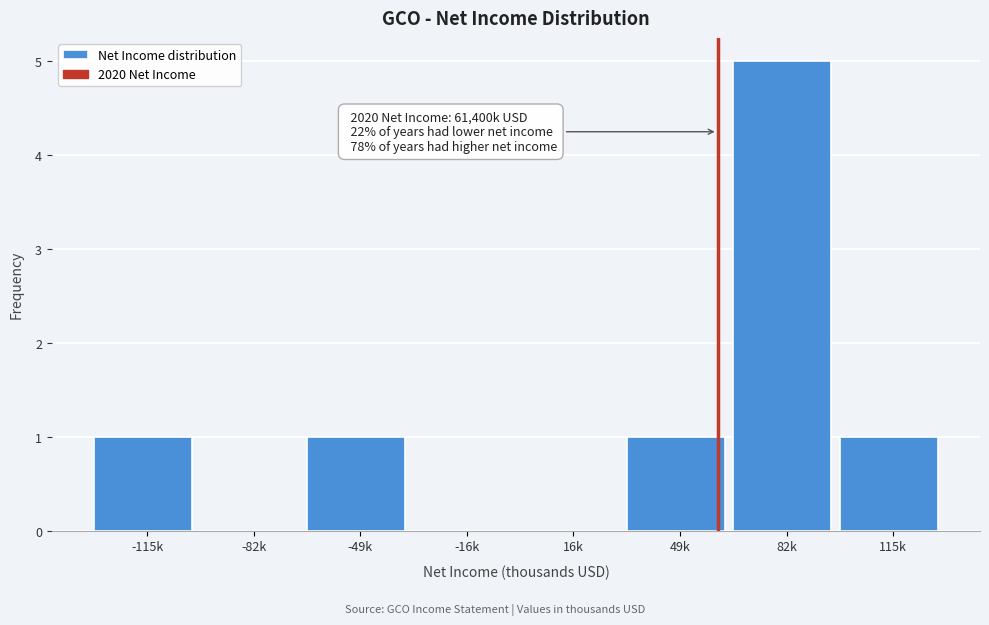

Reading left to right, list all the values displayed in this chart.

-115k=1	-82k=0	-49k=1	-16k=0	16k=0	49k=1	82k=5	115k=1